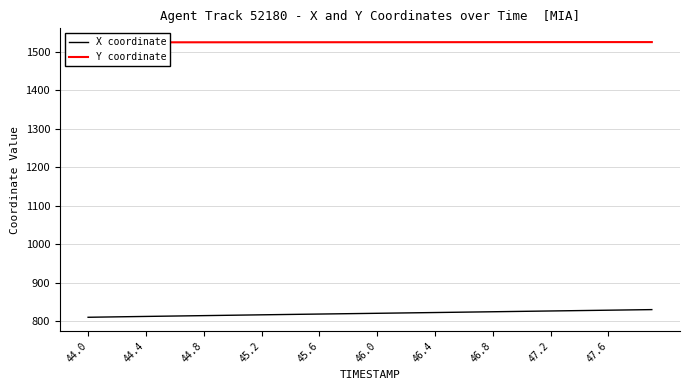

True or false: Y coordinate and X coordinate intersect in this chart.

False